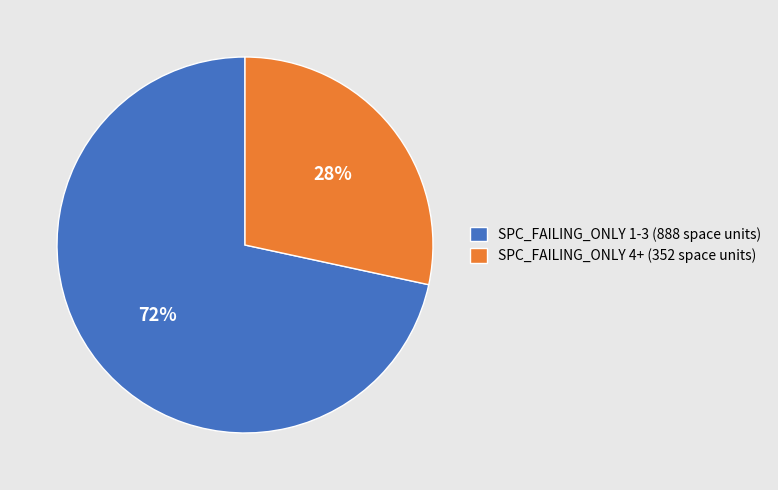

True or false: SPC_FAILING_ONLY 1-3 (888 space units) accounts for 80% of the total.

False